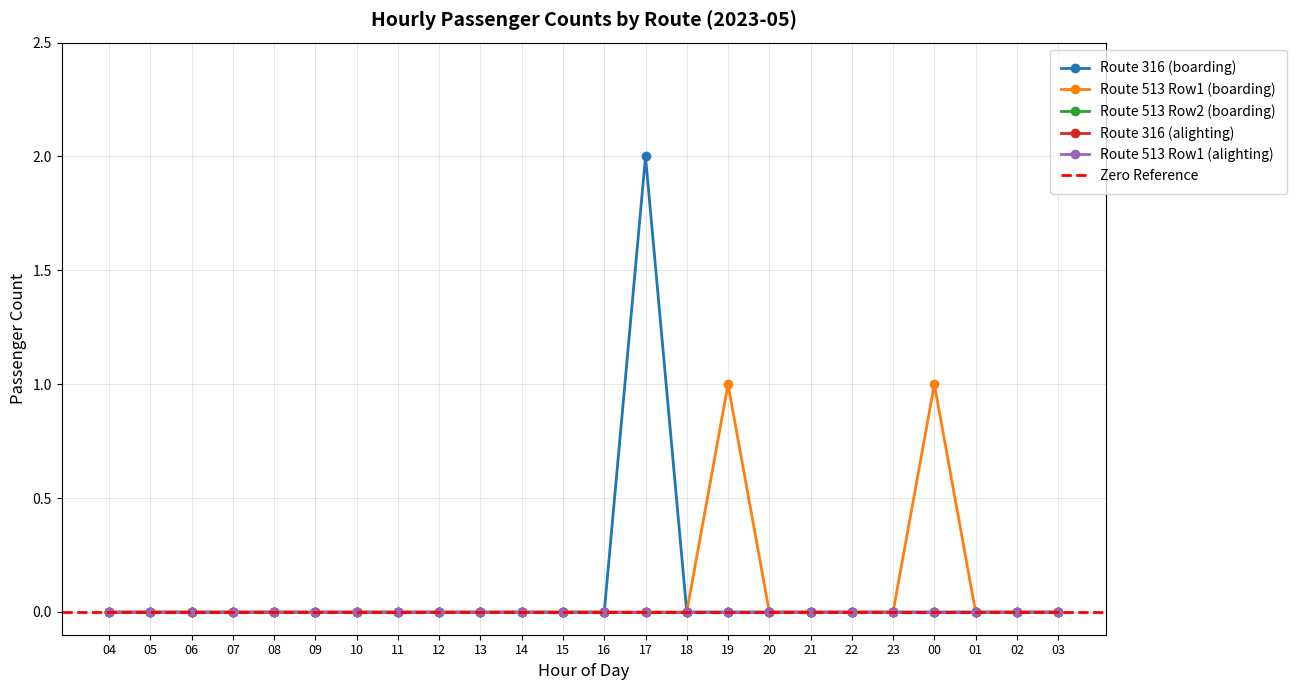

Where is the first local maximum for Route 513 Row1 (boarding)?

19